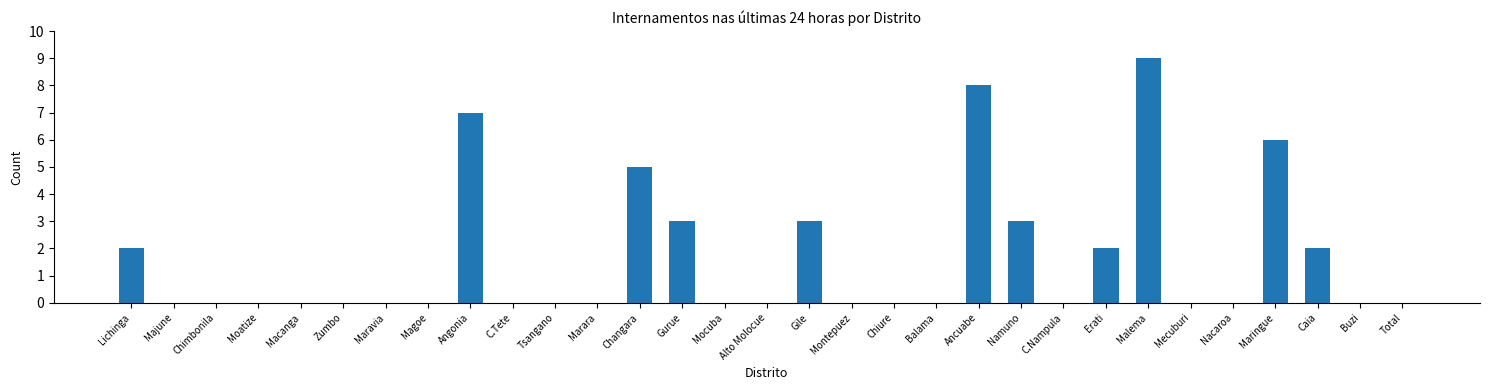

What is the sum of all values?

50